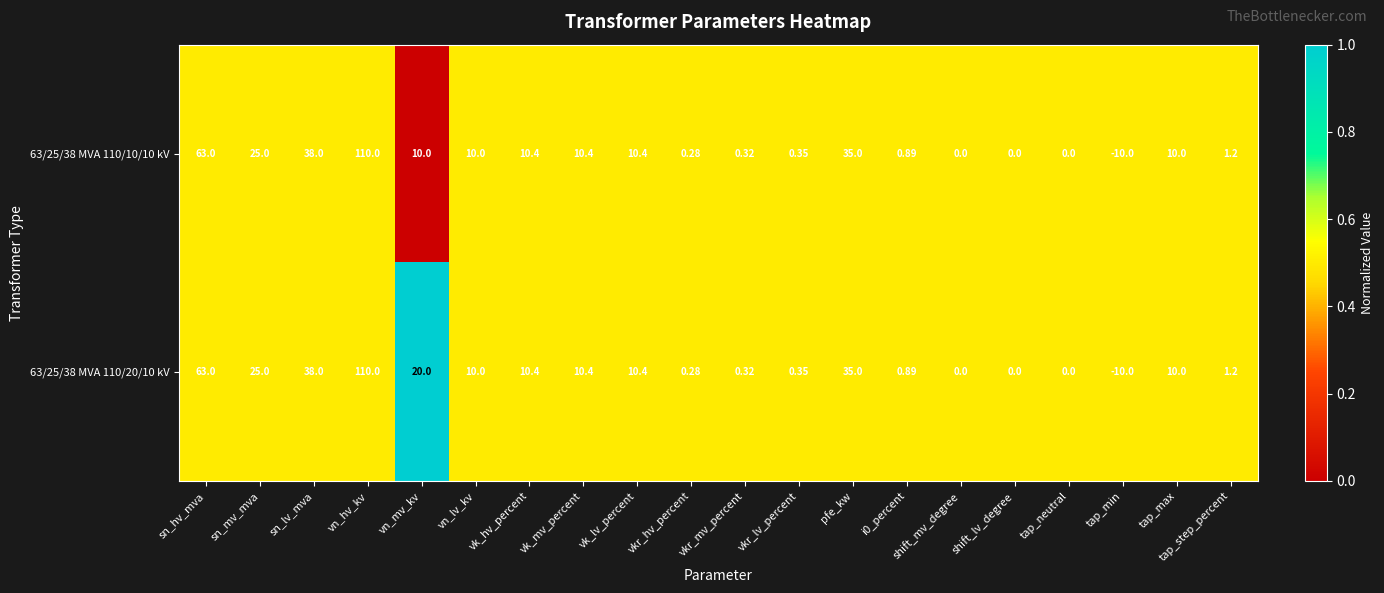

Where is 63/25/38 MVA 110/20/10 kV nearest to the value 50?

sn_lv_mva